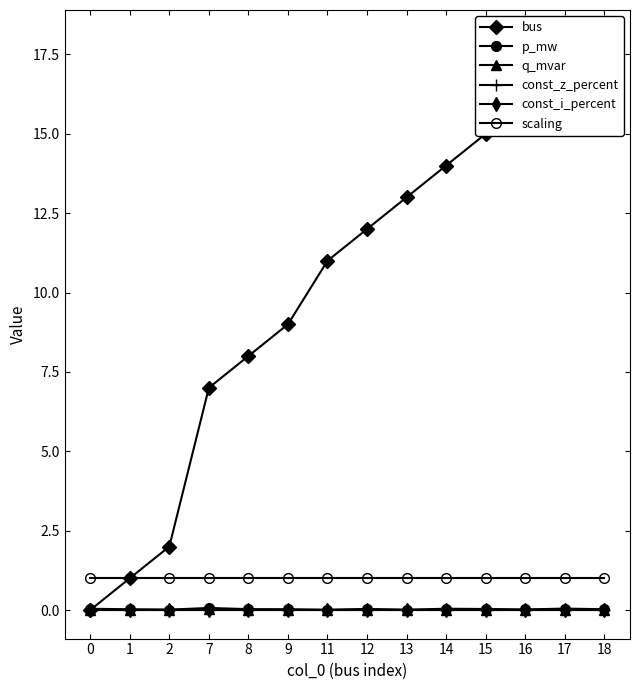

Which label corresponds to the largest value in the chart?

18